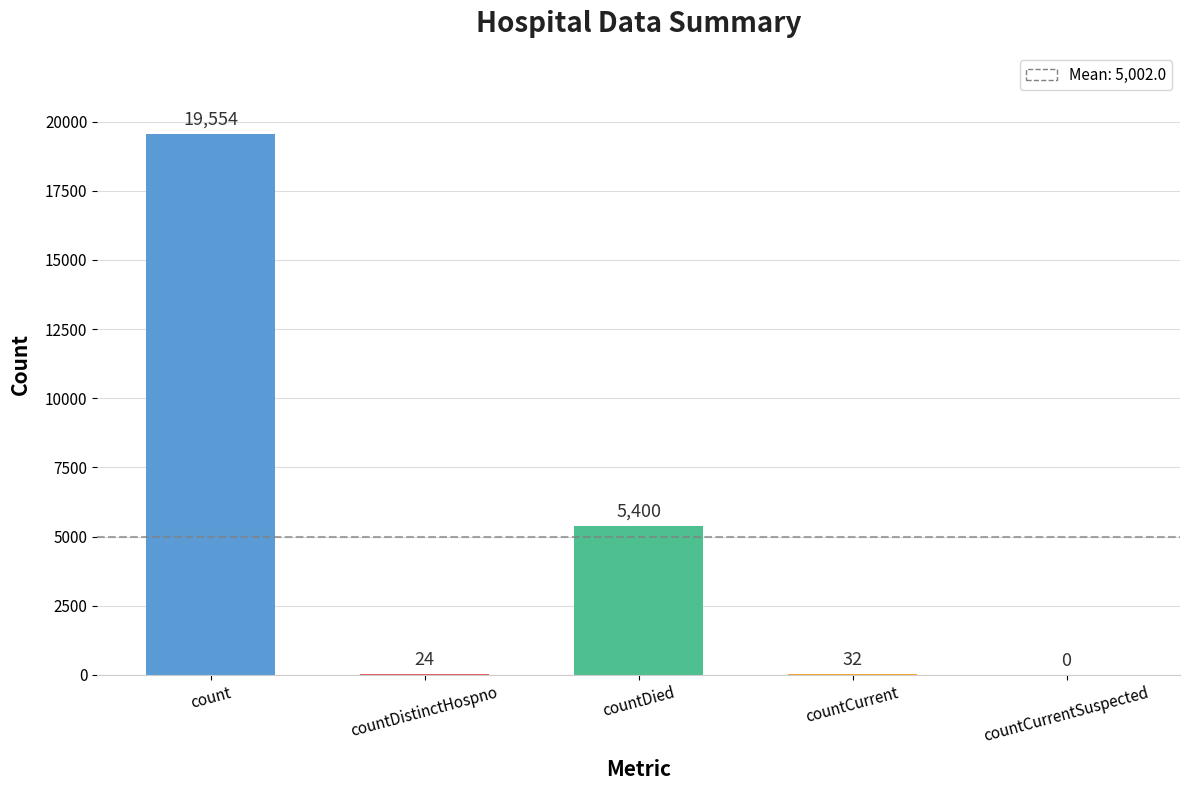

What is the change in value from count to countCurrent?

-19522